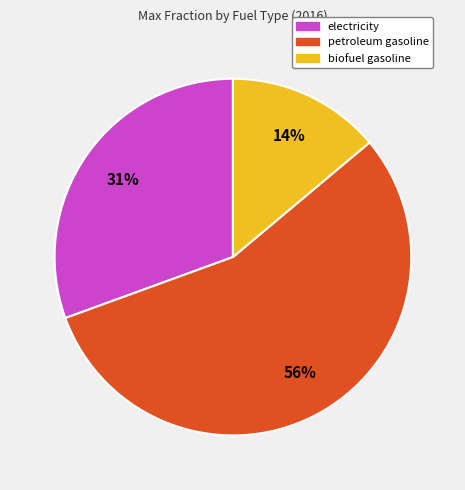

Which has a higher value, petroleum gasoline or electricity?

petroleum gasoline